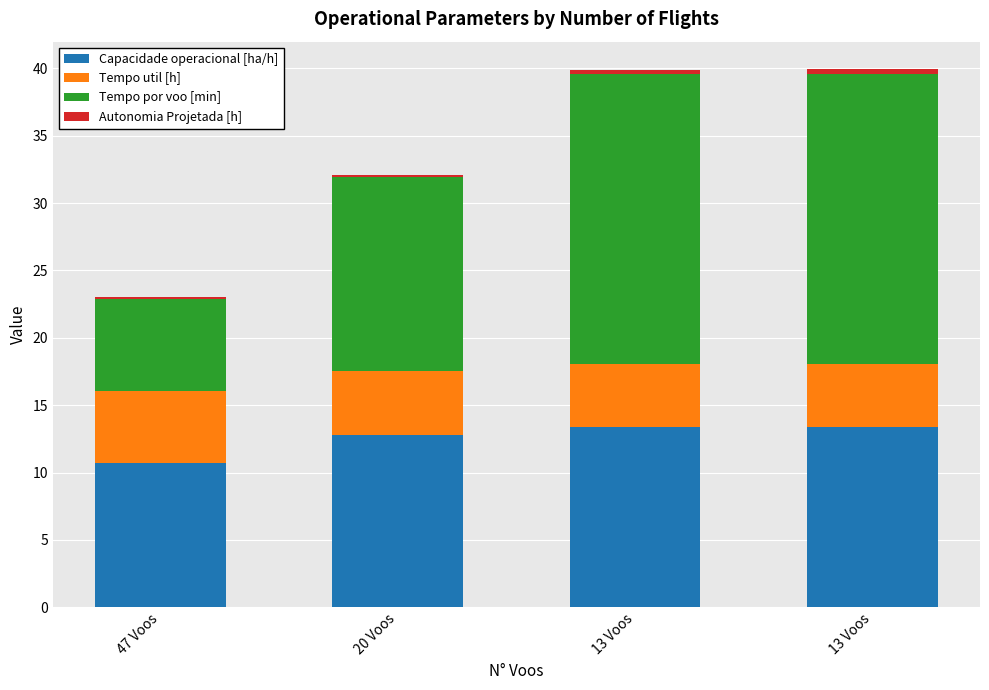

Count the number of categories in the chart.

4